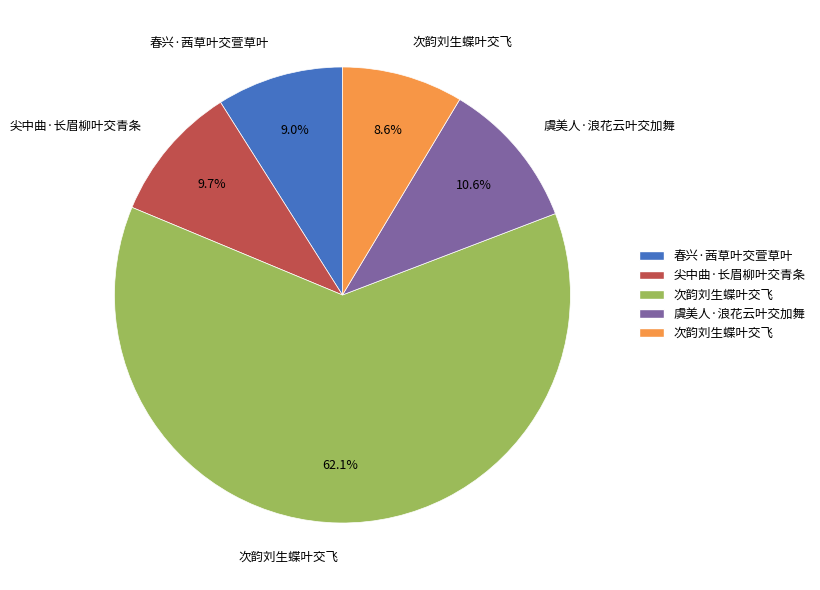

Is there a majority slice in this chart?

Yes